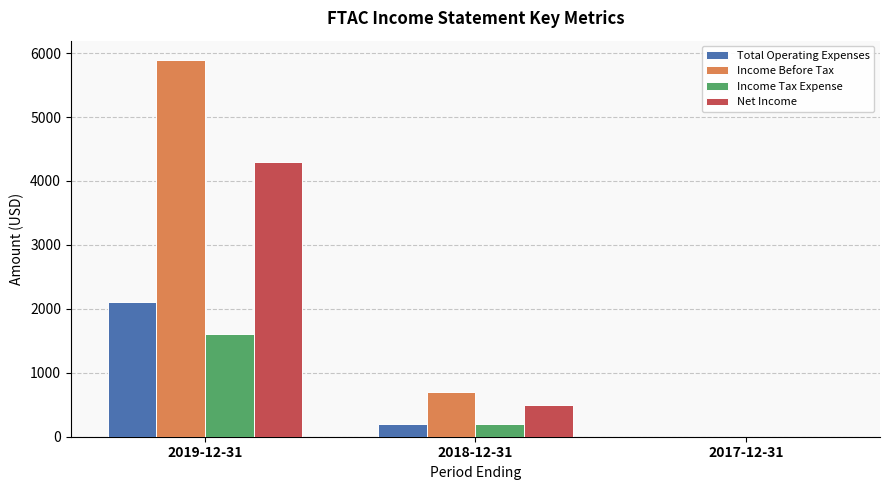

Does the chart contain stacked bars?

No